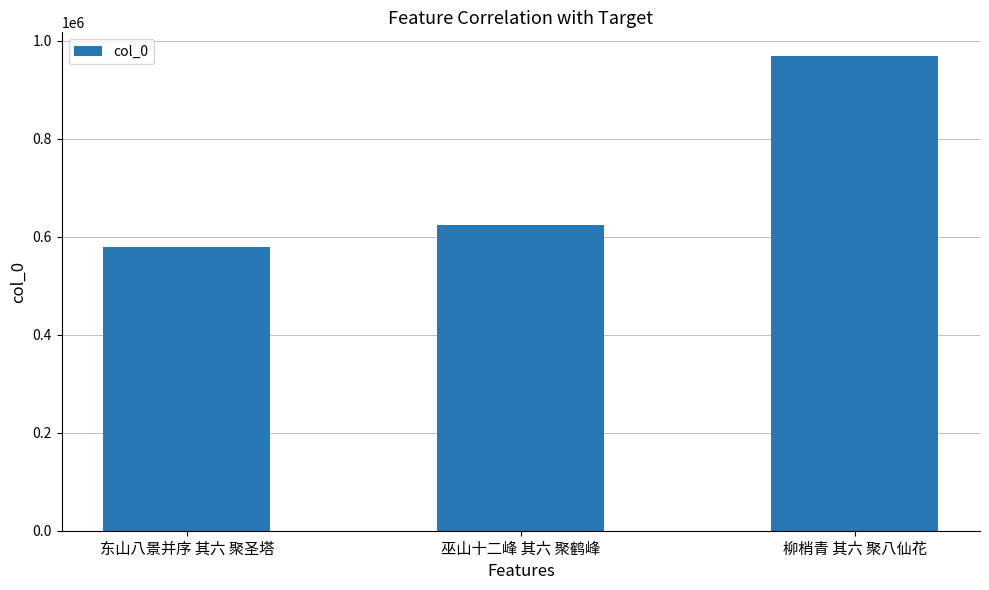

Is it true that the value at 巫山十二峰 其六 聚鹤峰 is 624362?

True